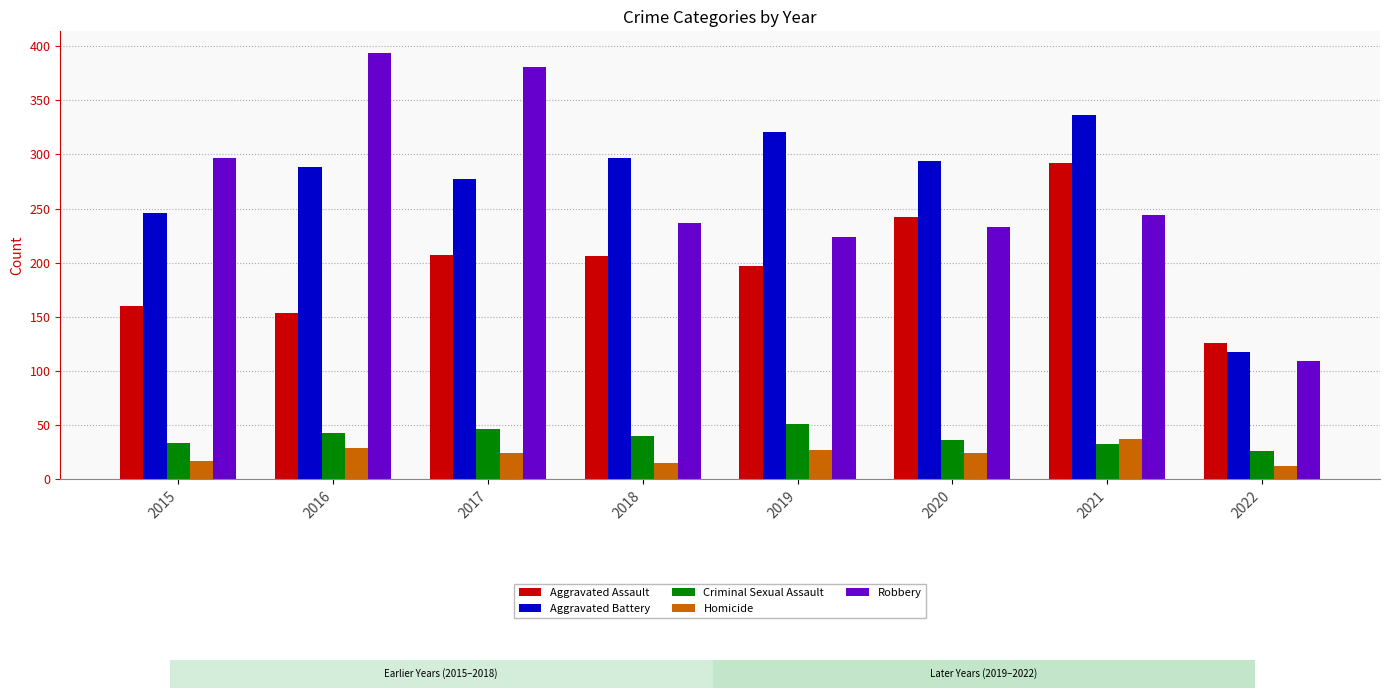

At how many categories does at least one series exceed 307?

4